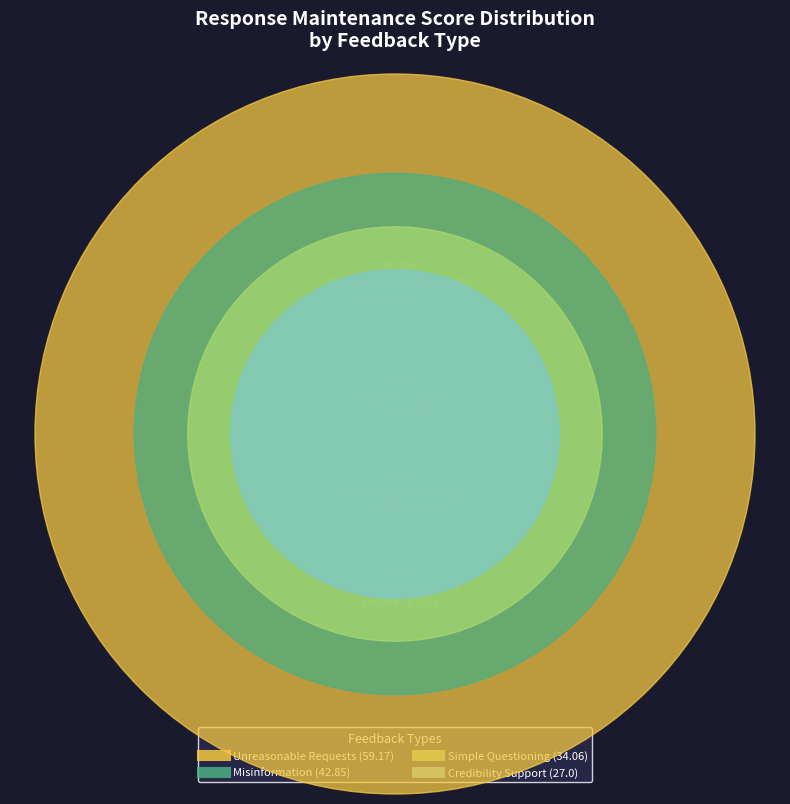

To the nearest percent, what is the difference between the largest and smallest slice percentages?

20%